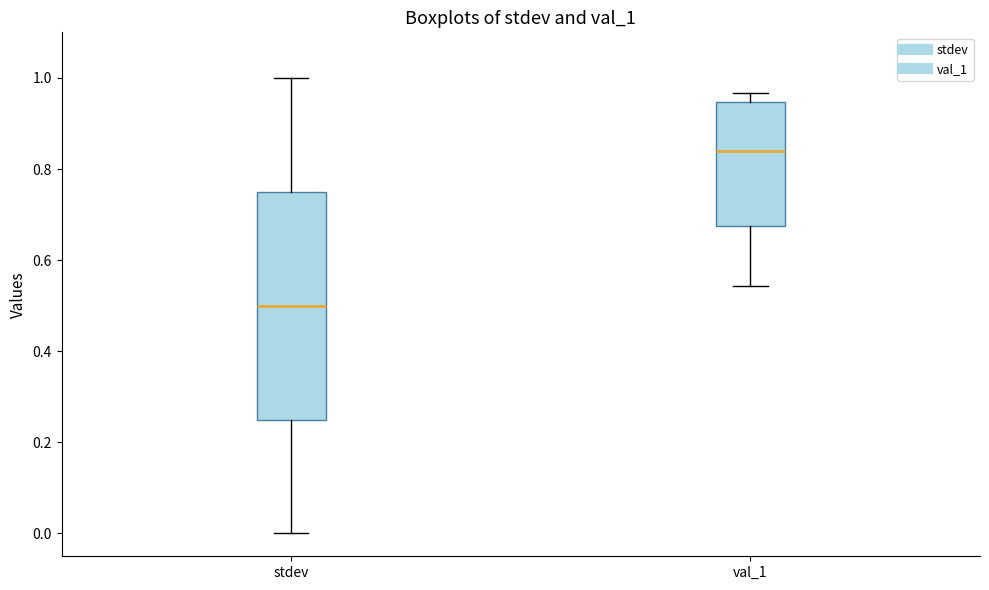

Which box is the tallest, from its lower edge to its upper edge?

stdev